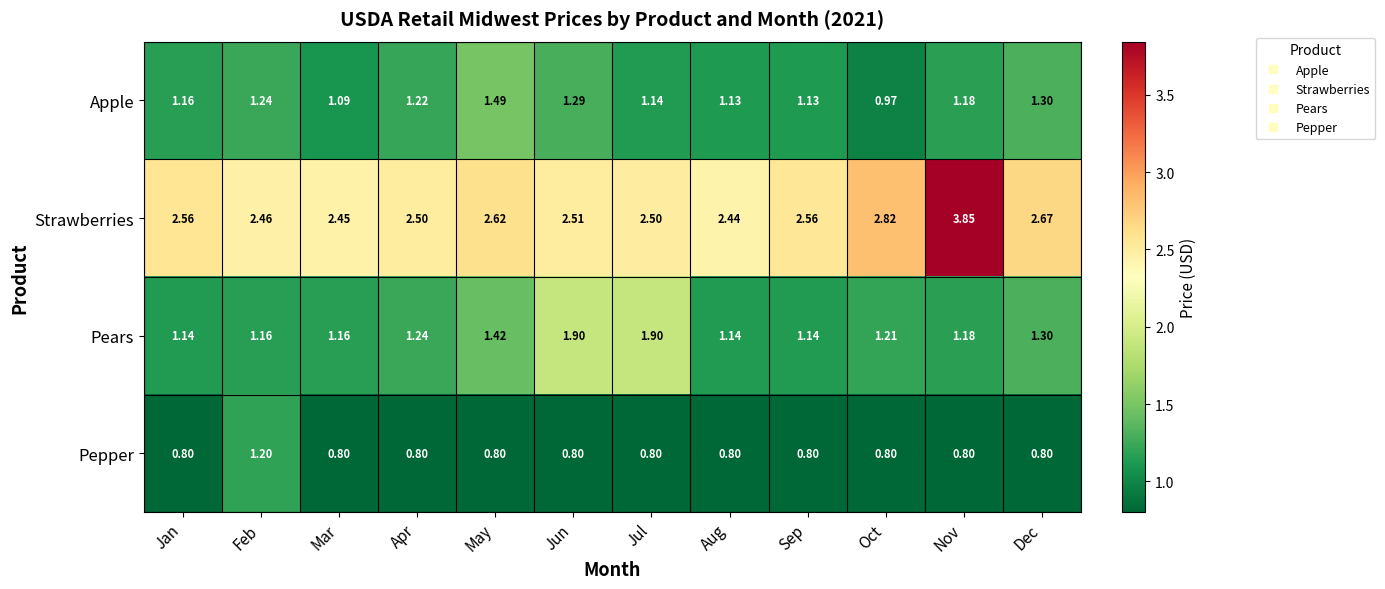

Rank the series at Jun from highest to lowest value.

Strawberries, Pears, Apple, Pepper